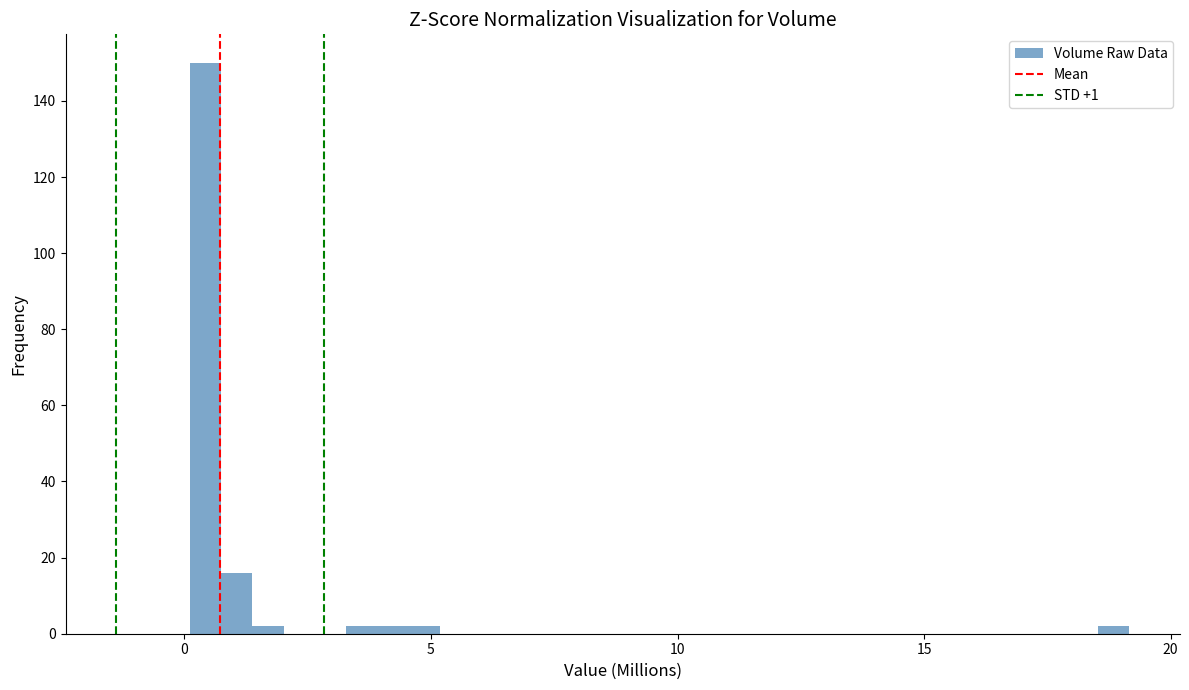

Around what value on the x-axis is the tallest bar? Give the approximate position of its centre, as read against the axis.

0.5